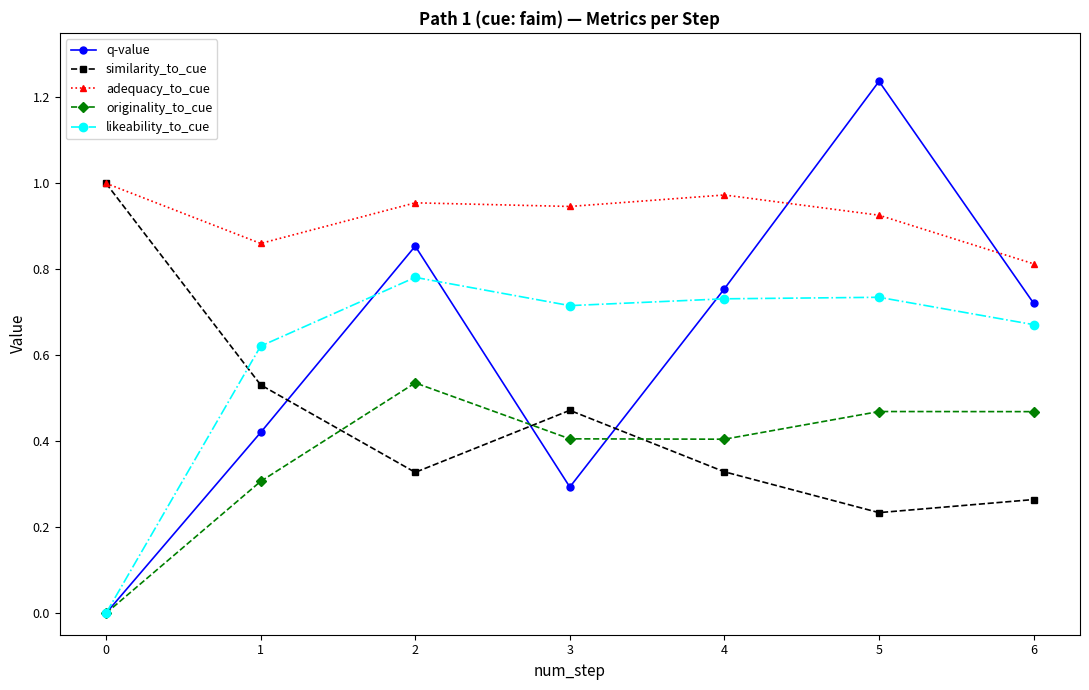

The originality_to_cue series shows 0.3 at 4. True or false?

False